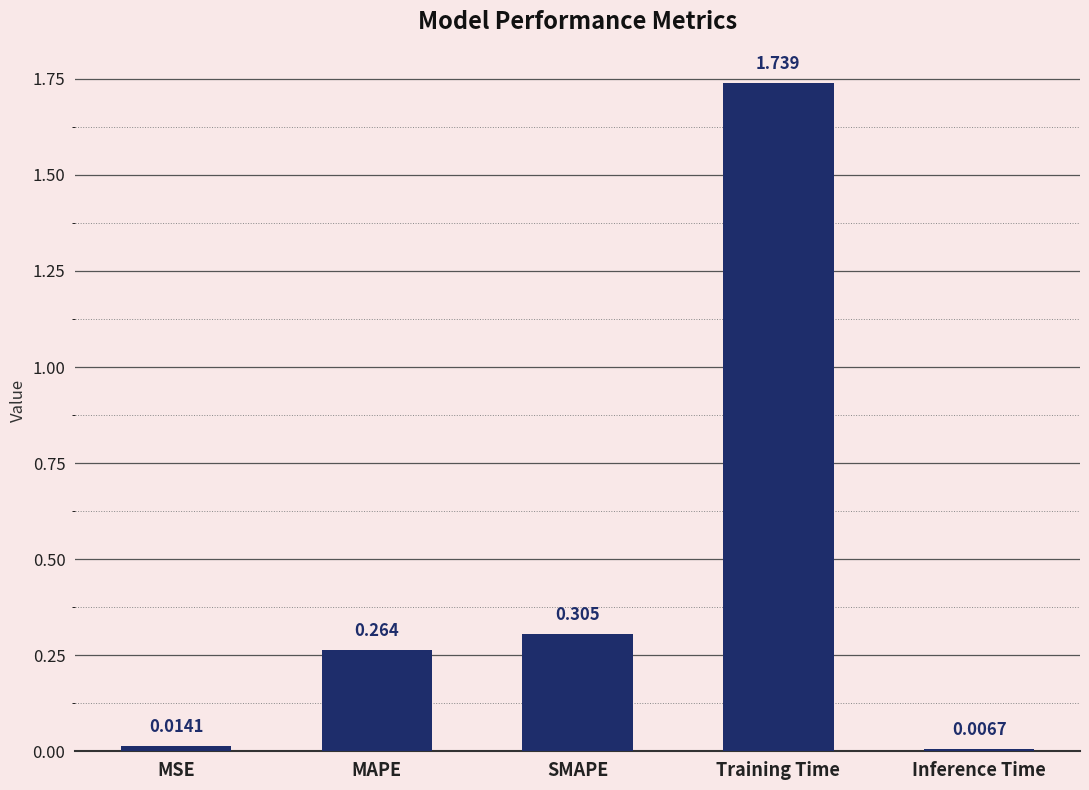

What is the label of the 1st bar from the left?

MSE